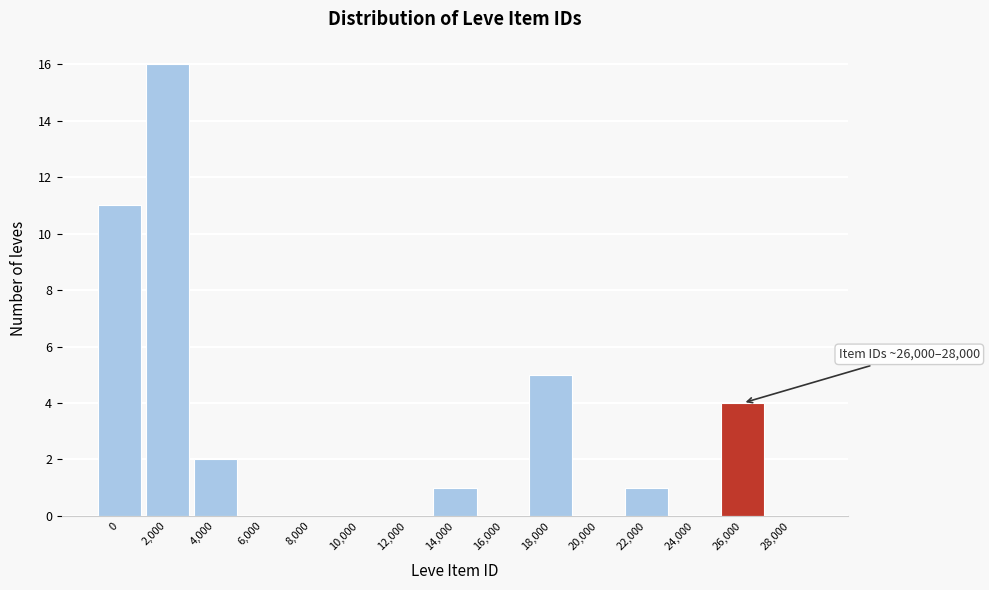

Reading left to right, extract all data points from this chart.

0=11	2,000=16	4,000=2	6,000=0	8,000=0	10,000=0	12,000=0	14,000=1	16,000=0	18,000=5	20,000=0	22,000=1	24,000=0	26,000=4	28,000=0